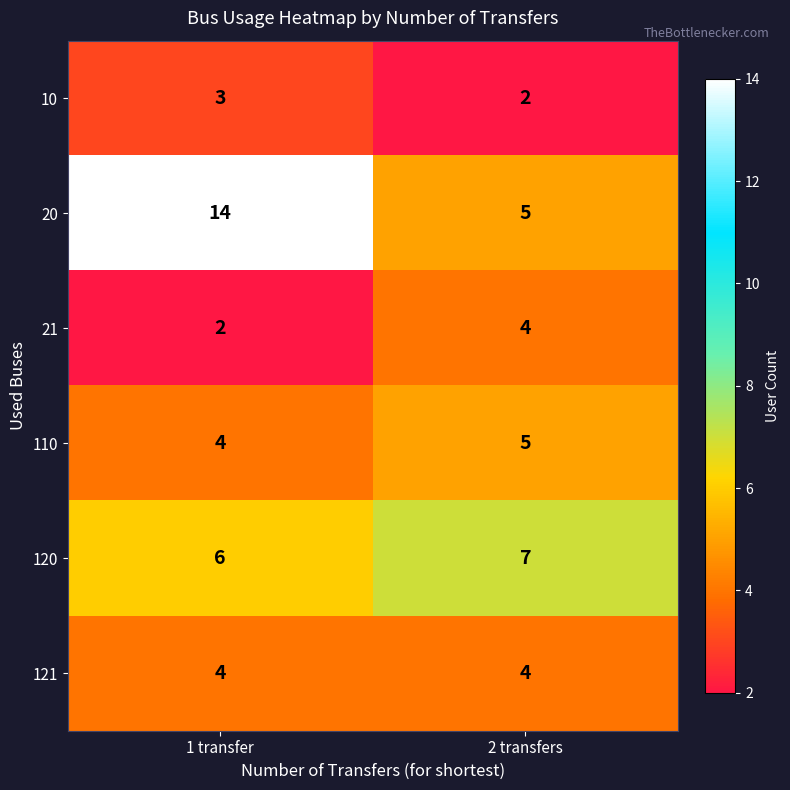

The 21 series shows 2 at 1 transfer. True or false?

True